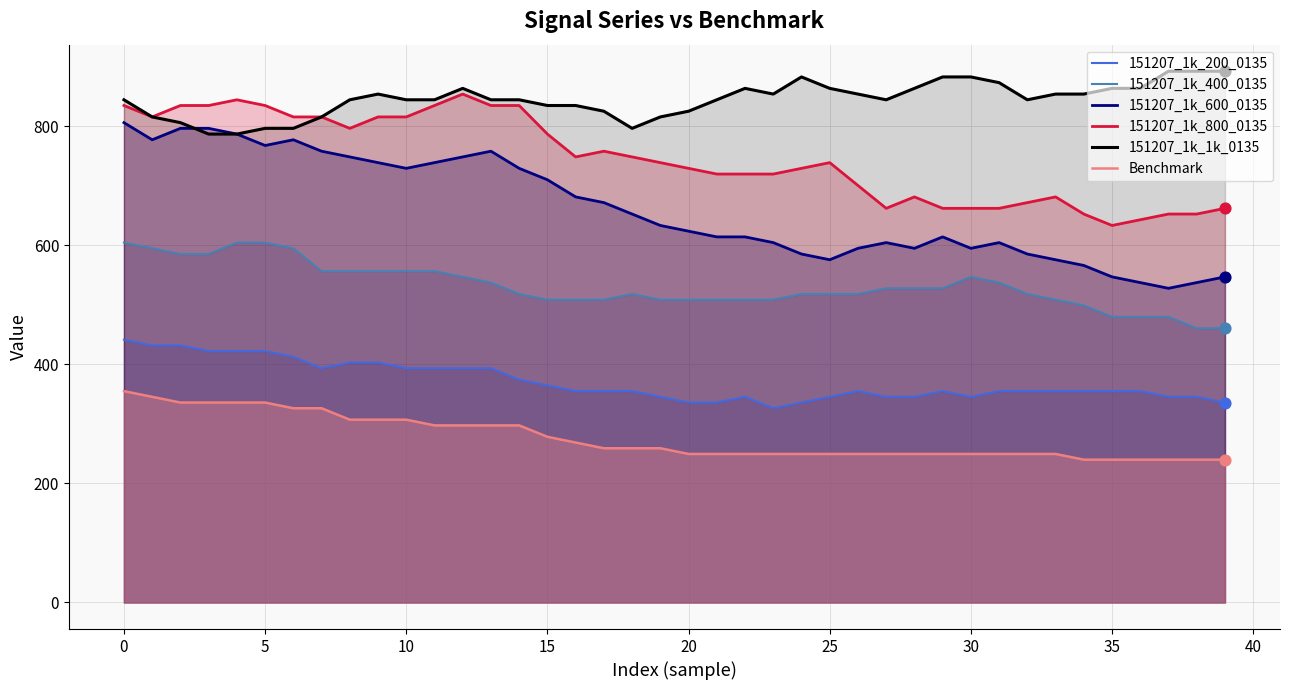

Which series reaches the maximum Y coordinate?

151207_1k_1k_0135